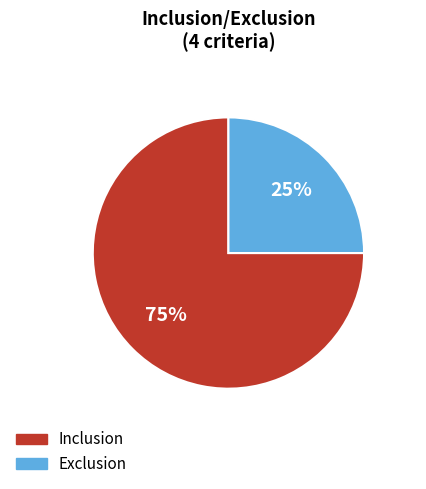

Is it true that Inclusion is 60% of the pie?

False